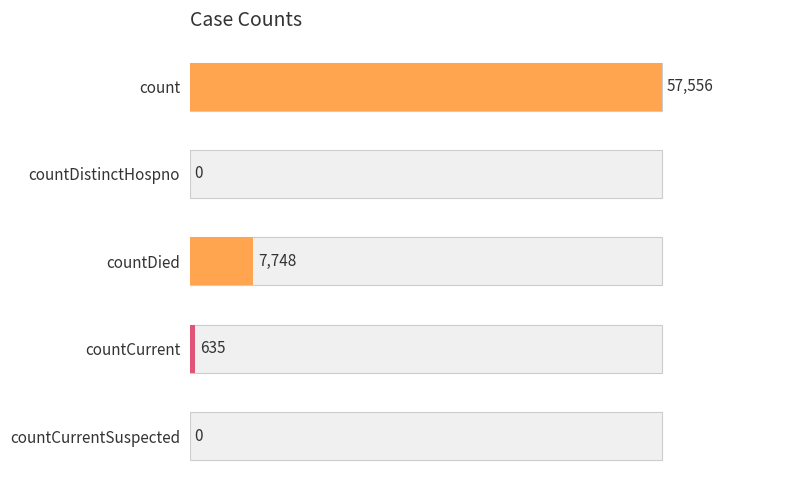

How many bars are there in each group?

2